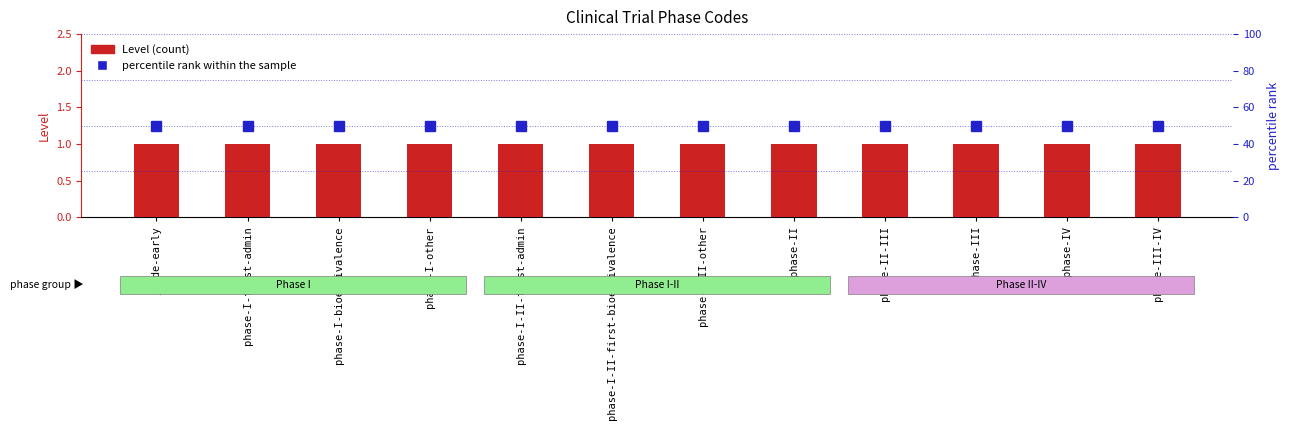

Which label corresponds to the smallest value in the chart?

jarde-early